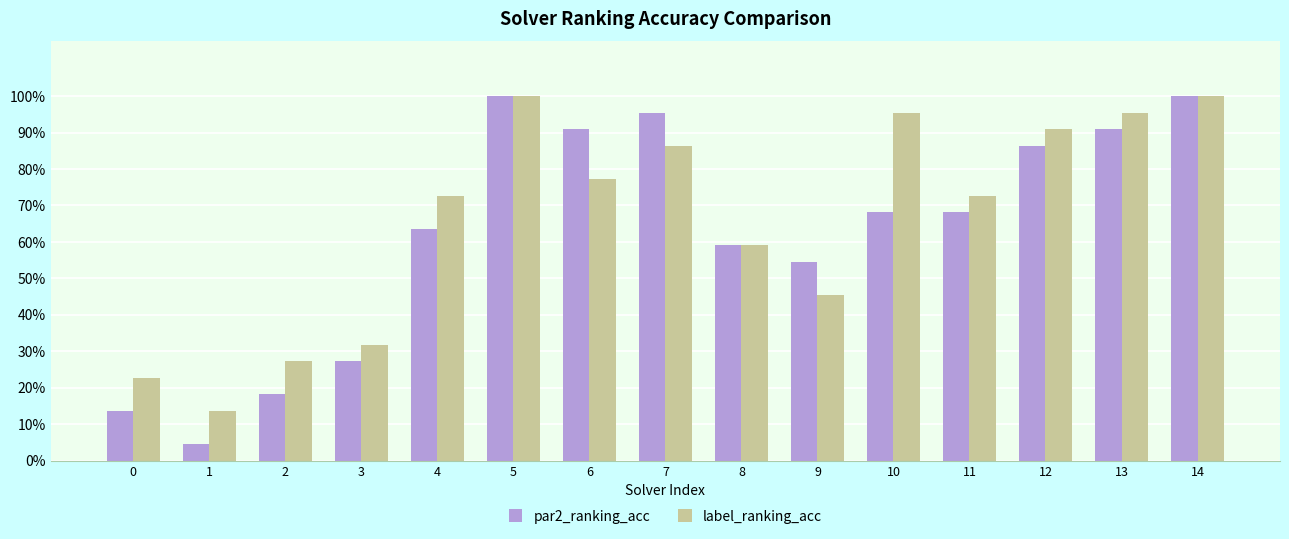

Rank the series by their maximum value, from highest to lowest.

par2_ranking_acc, label_ranking_acc